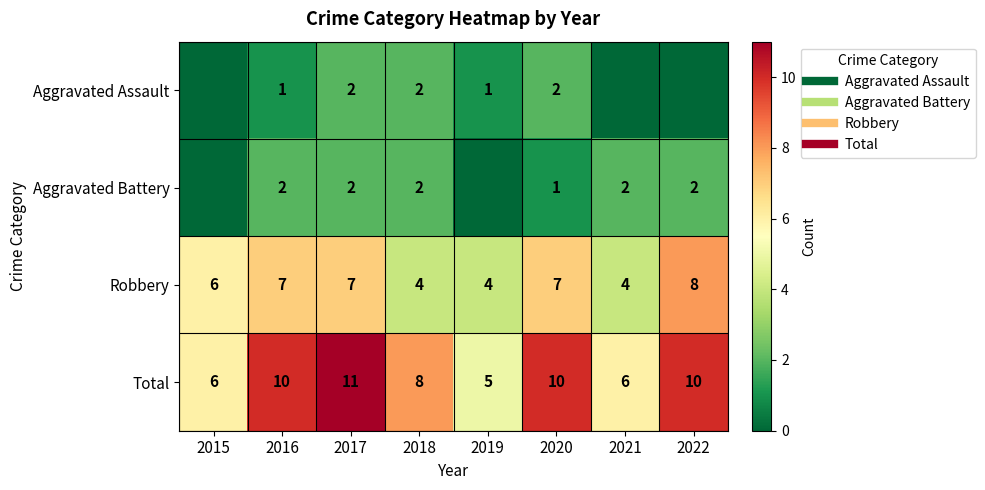

What is the average value of the Aggravated Battery series?

1